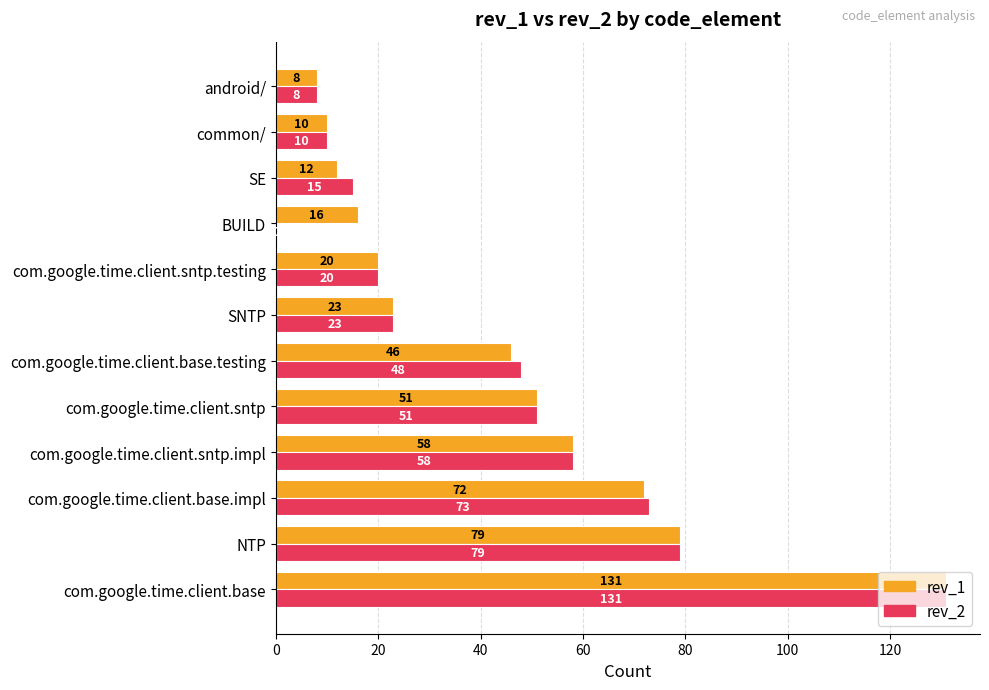

What is the sum of all rev_2 values?

516